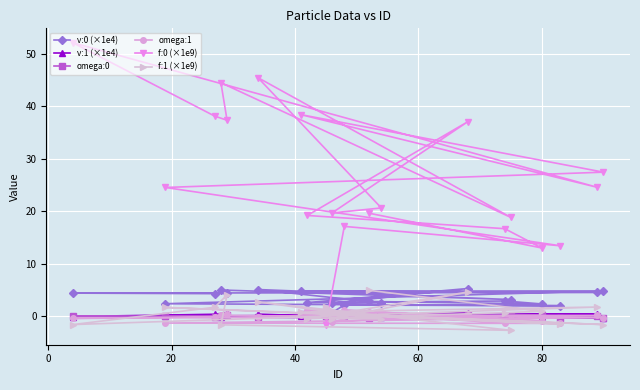

What is the value of the f:0 (×1e9) point at the 15th from the left?

16.7